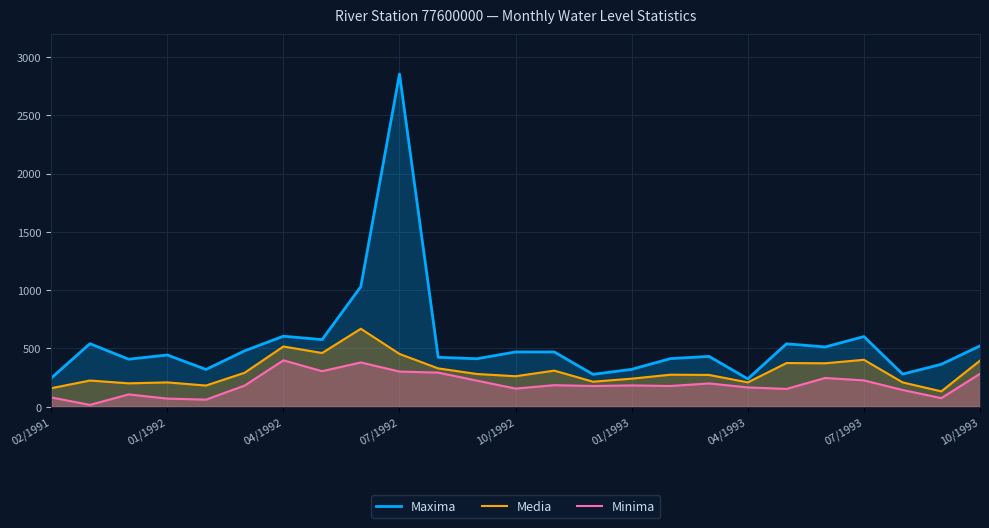

At which category is the sum across all series the highest?

07/1992